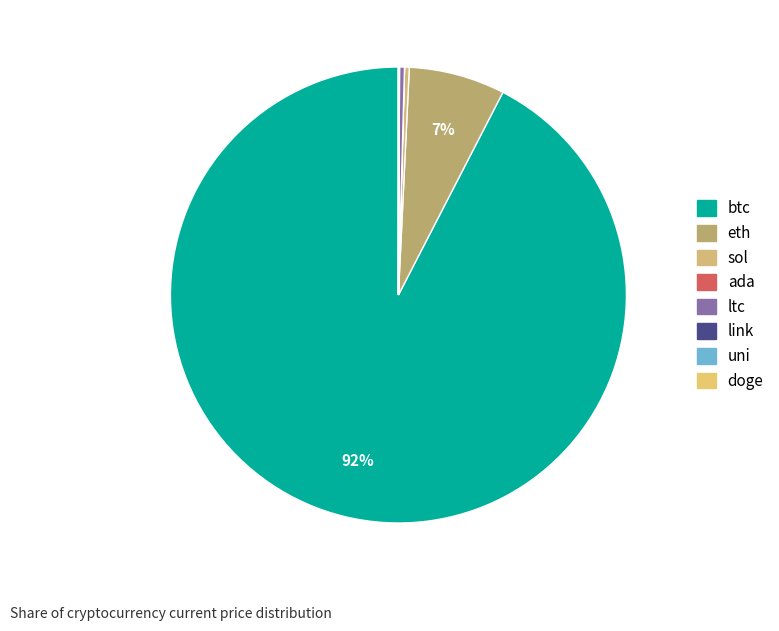

To the nearest percent, what is the average slice percentage?

12%